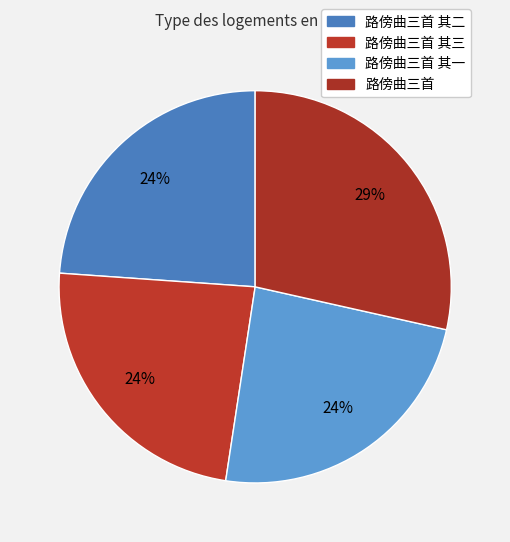

How many segments does this pie chart have?

4